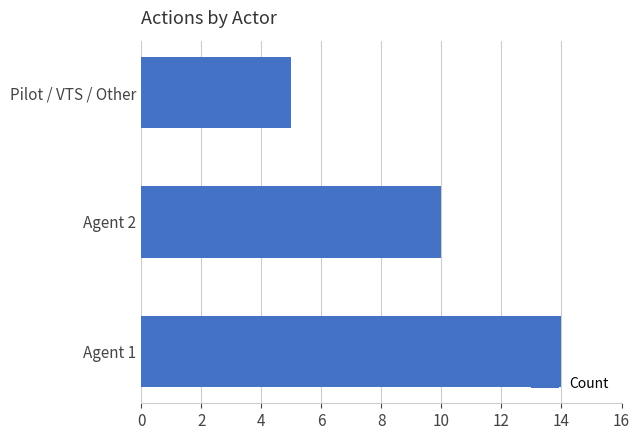

List the labels in order of value, largest first.

Agent 1, Agent 2, Pilot / VTS / Other